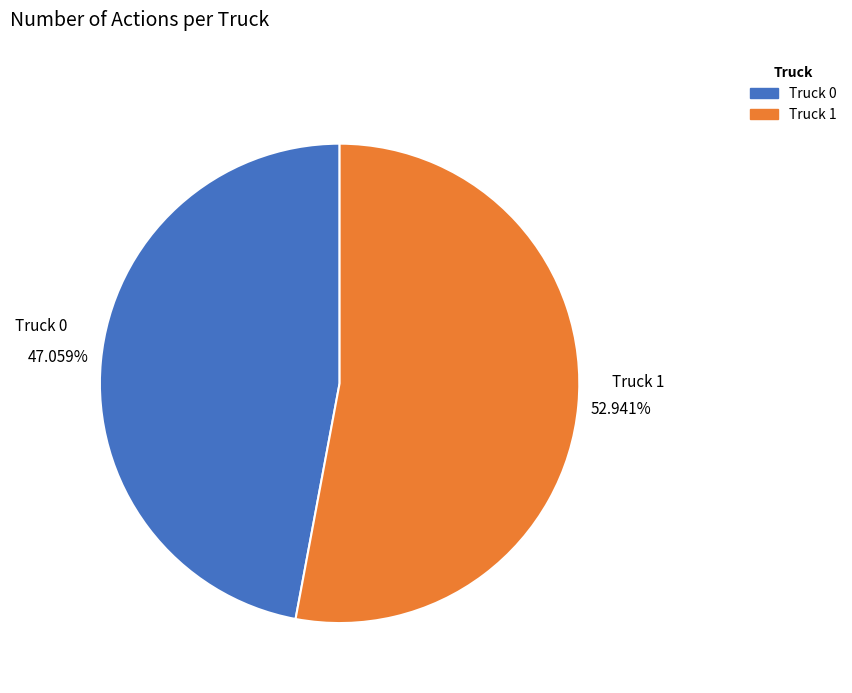

The Truck 0 slice represents 61% of the pie. True or false?

False